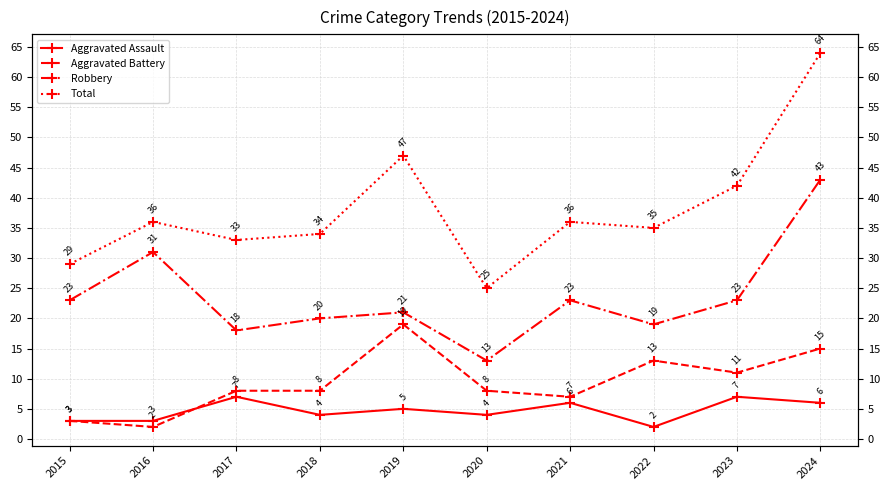

True or false: Total and Aggravated Battery intersect in this chart.

False